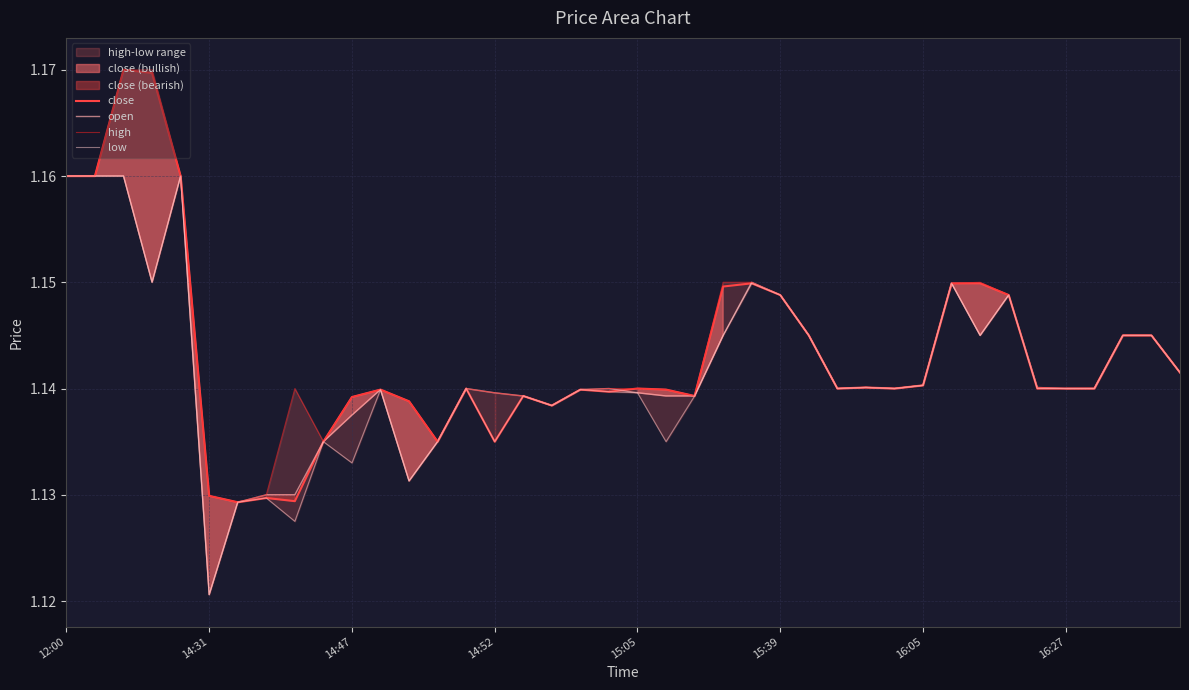

Does the chart display data point markers on the line(s)?

No